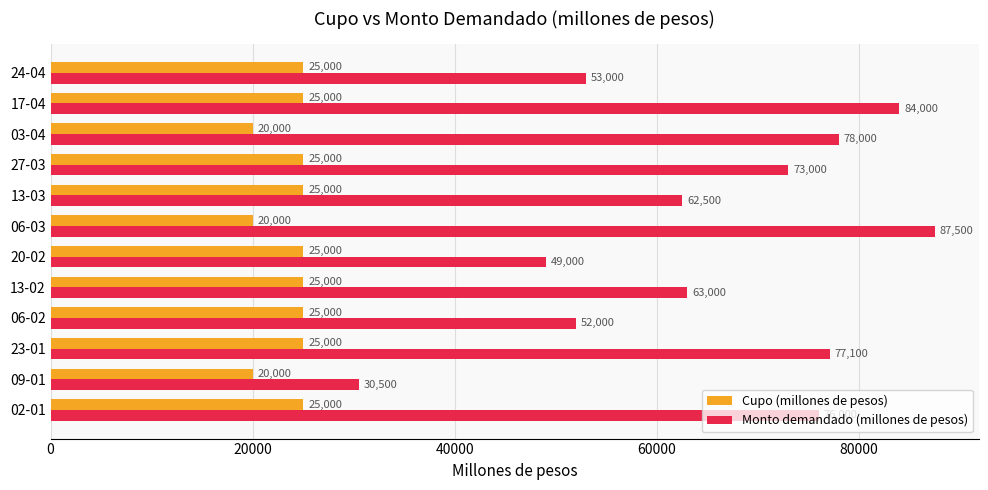

What is the highest value of the Cupo (millones de pesos) series?

25000